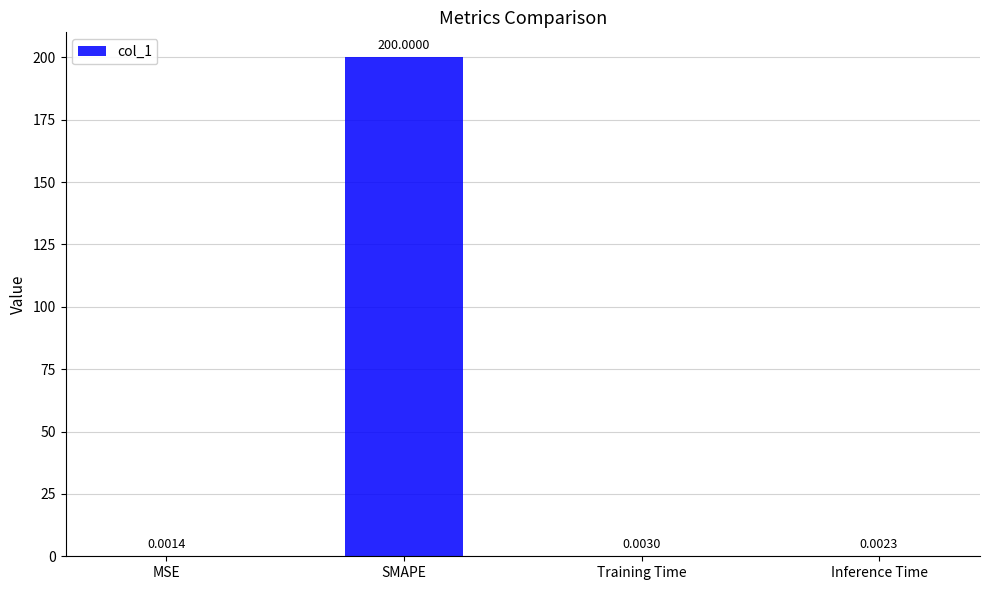

At which label is the value closest to 100?

Training Time